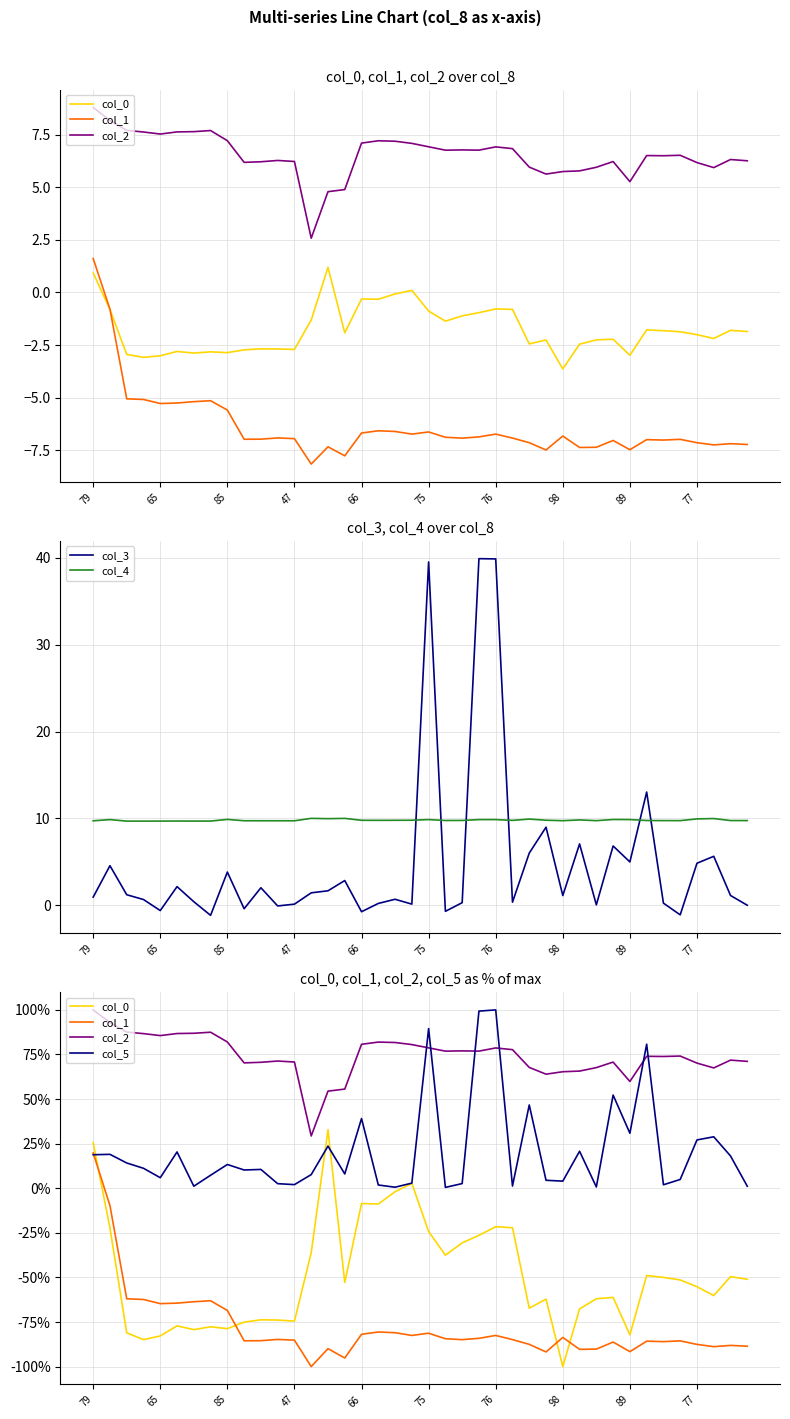

In col_2, how many points are higher than both neighbors (excluding endpoints)?

9